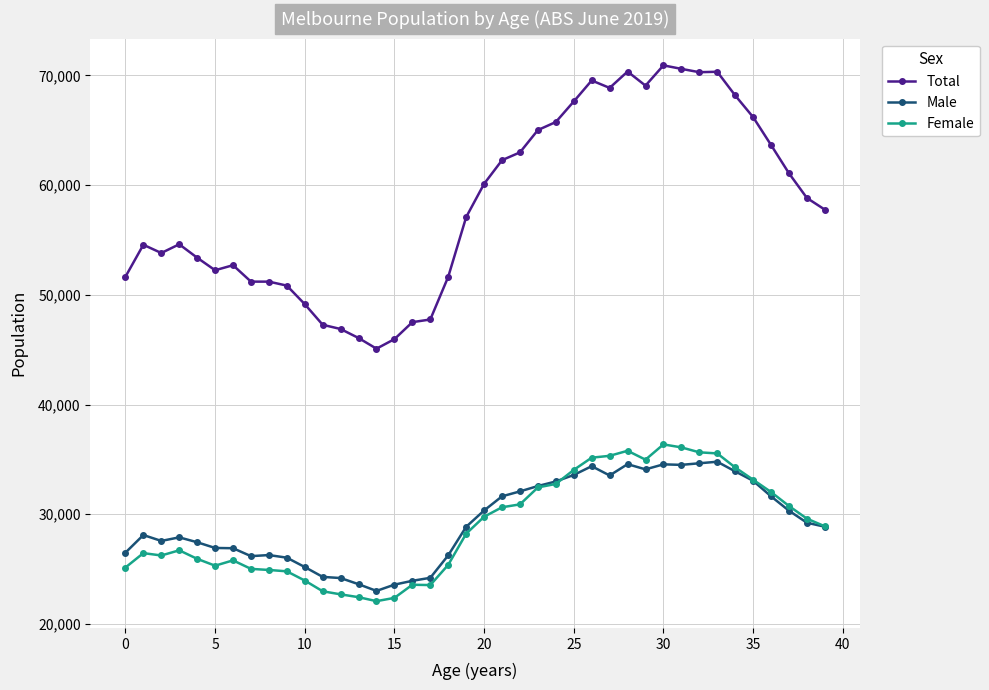

Which series has the largest total across all categories?

Total